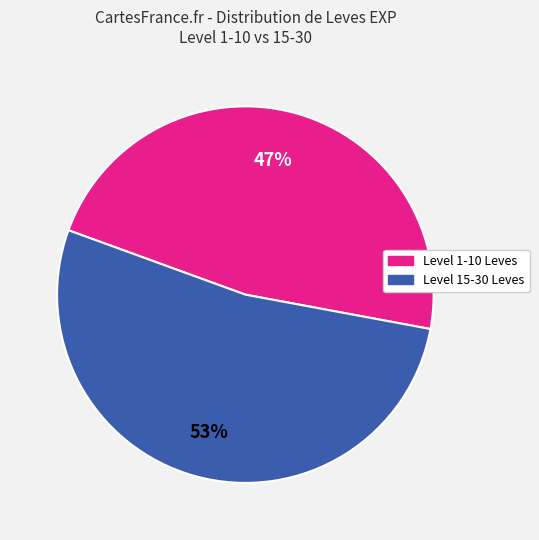

How many segments does this pie chart have?

2